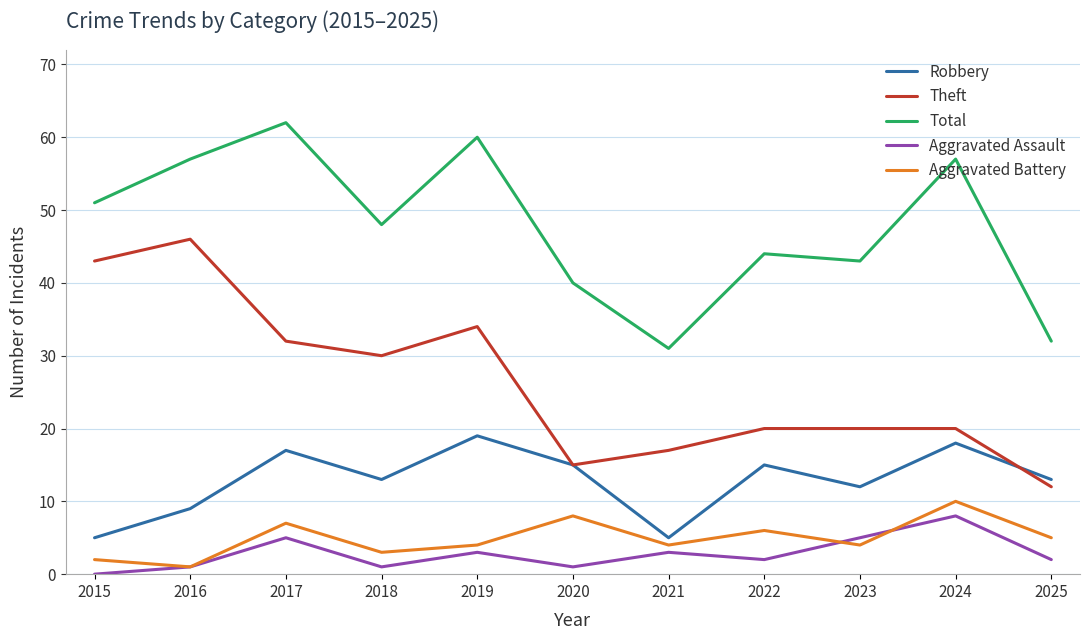

What value does the Aggravated Assault series have at 2024?

8